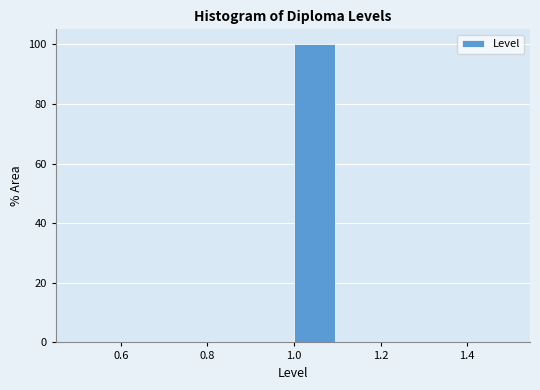

Which range on the x-axis has the tallest bar?

1.0 to 1.1